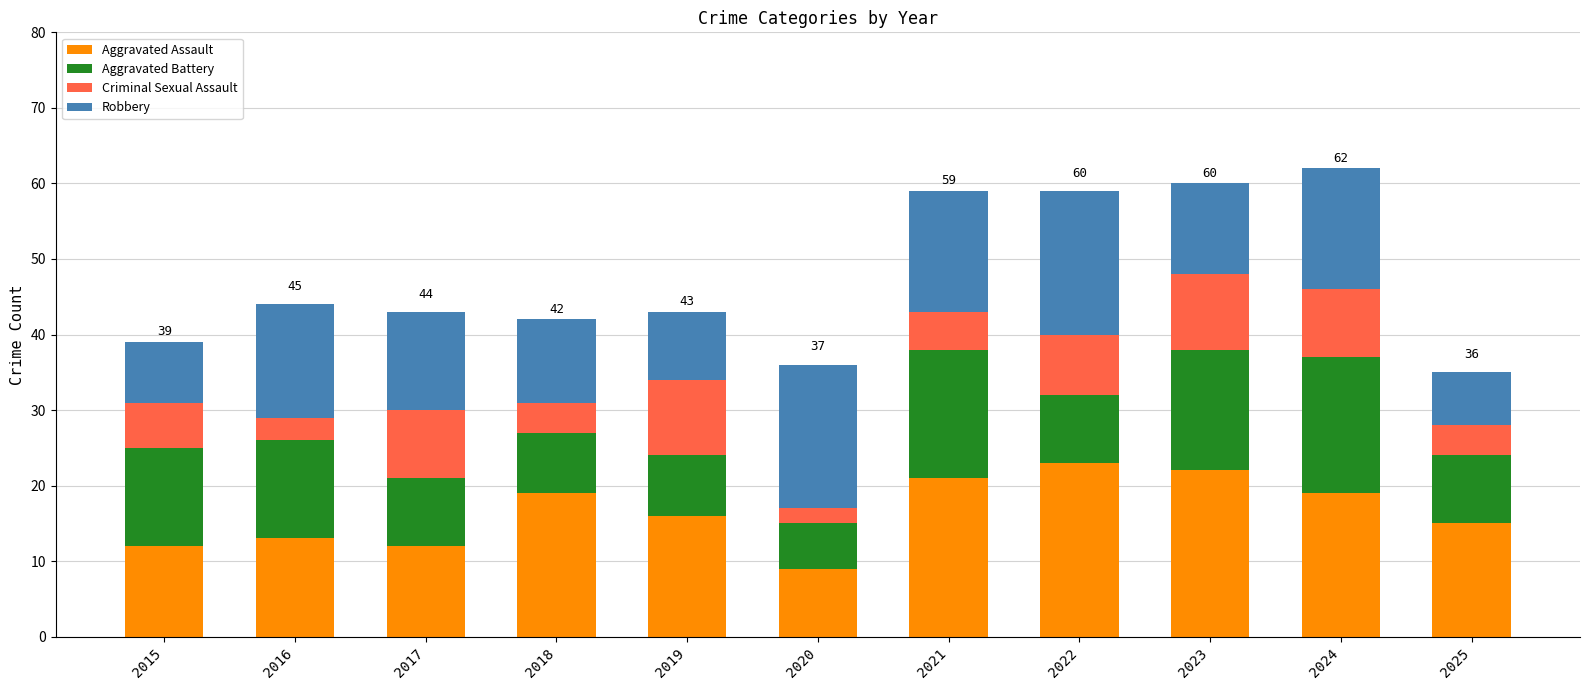

Which category has the lowest value in the Aggravated Assault series?

2020